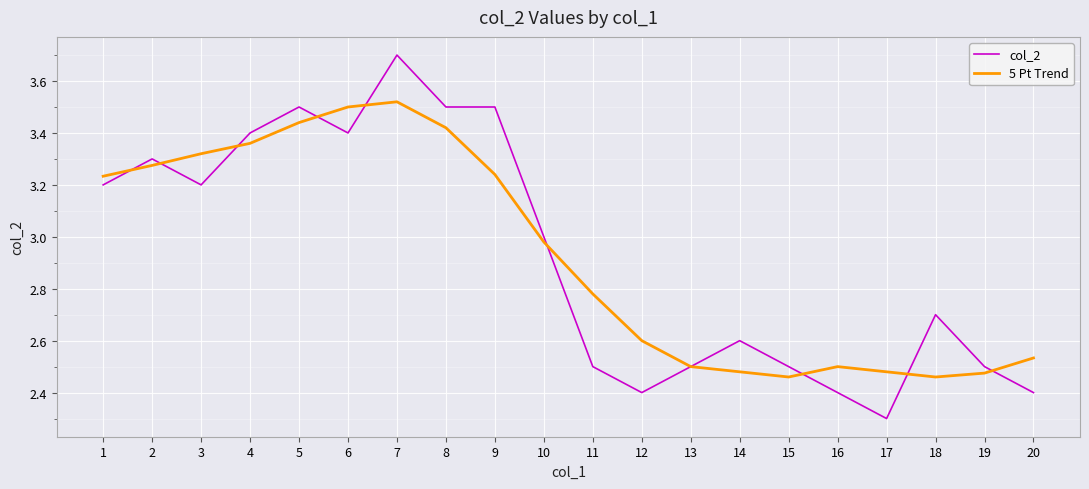

Which series has the widest spread of values?

col_2